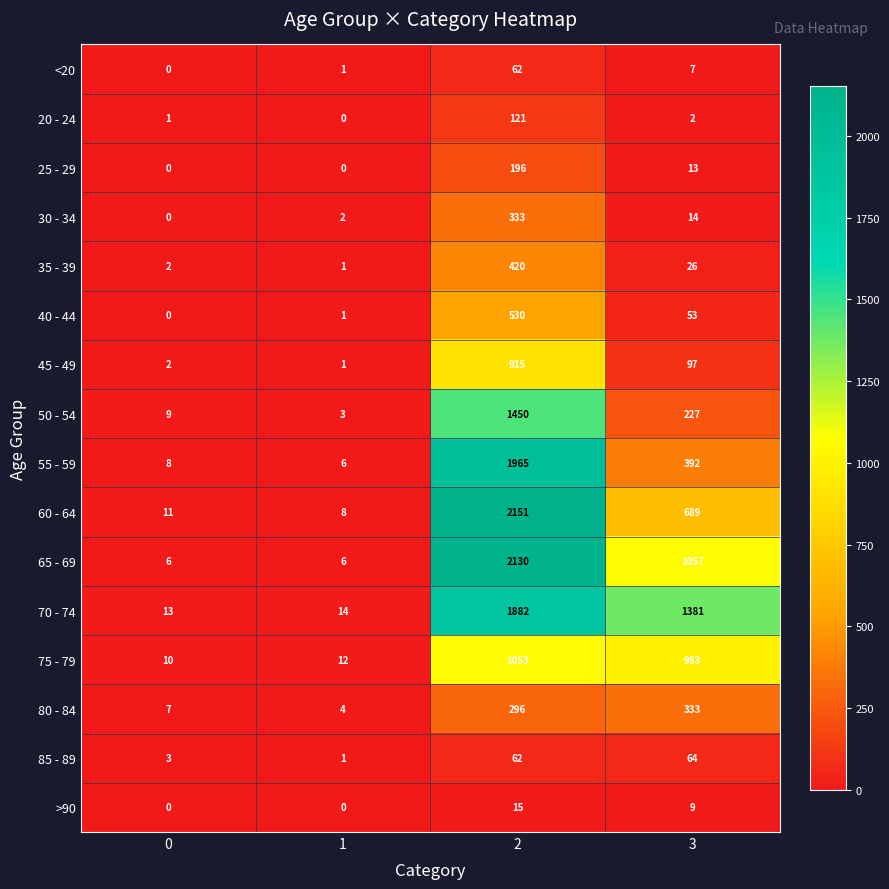

What is the total value across all series at 1?

60